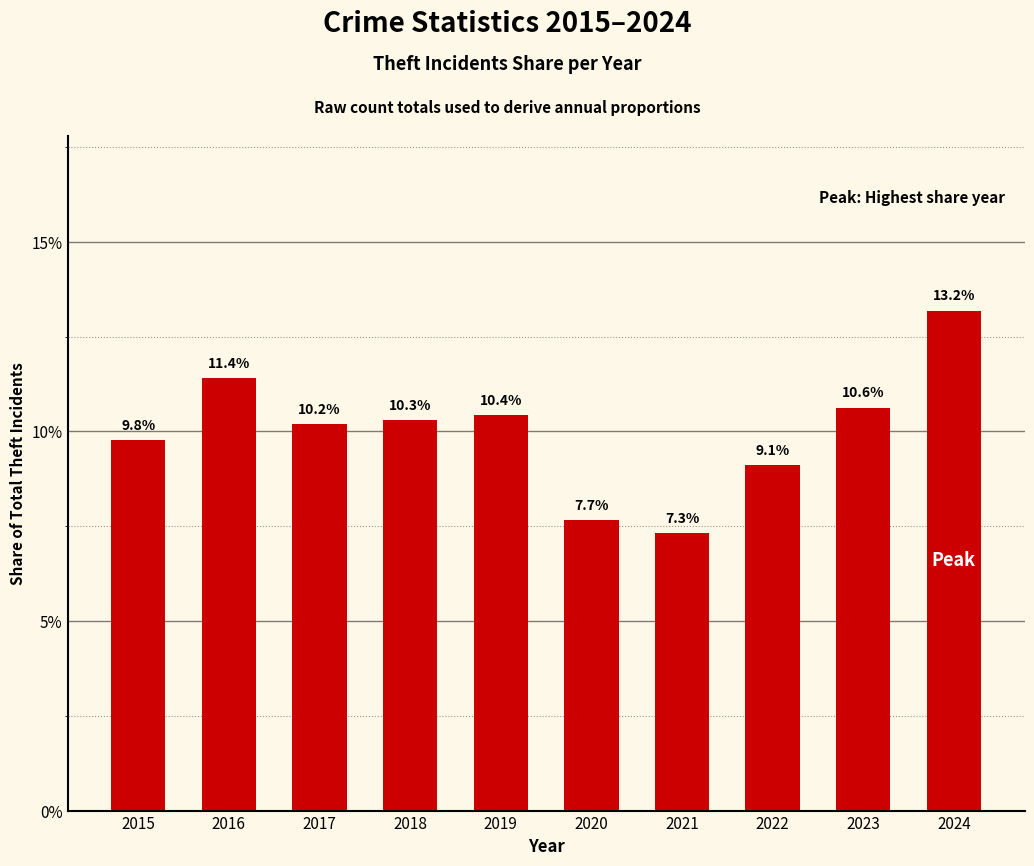

At which label is the value closest to 0?

2021